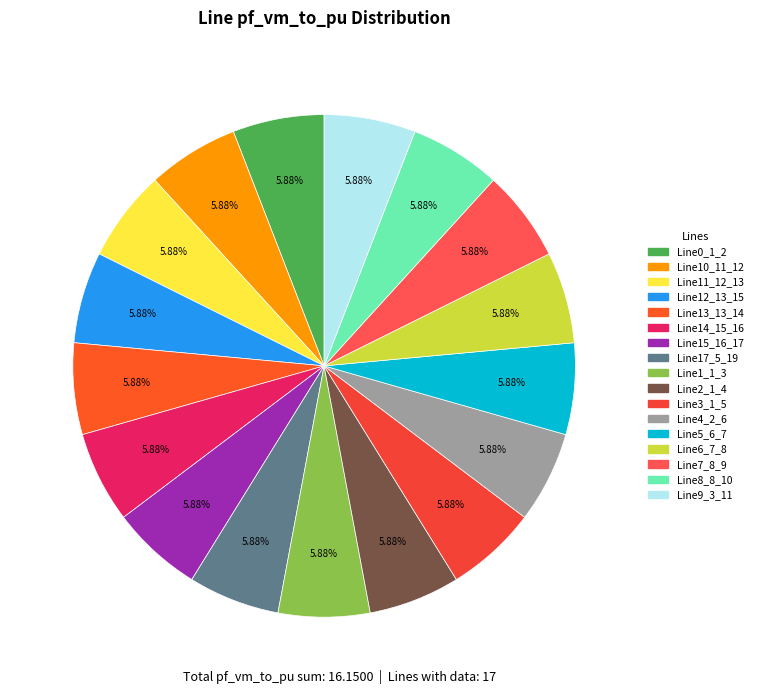

To the nearest percent, what is the difference between the largest and smallest slice percentages?

0%